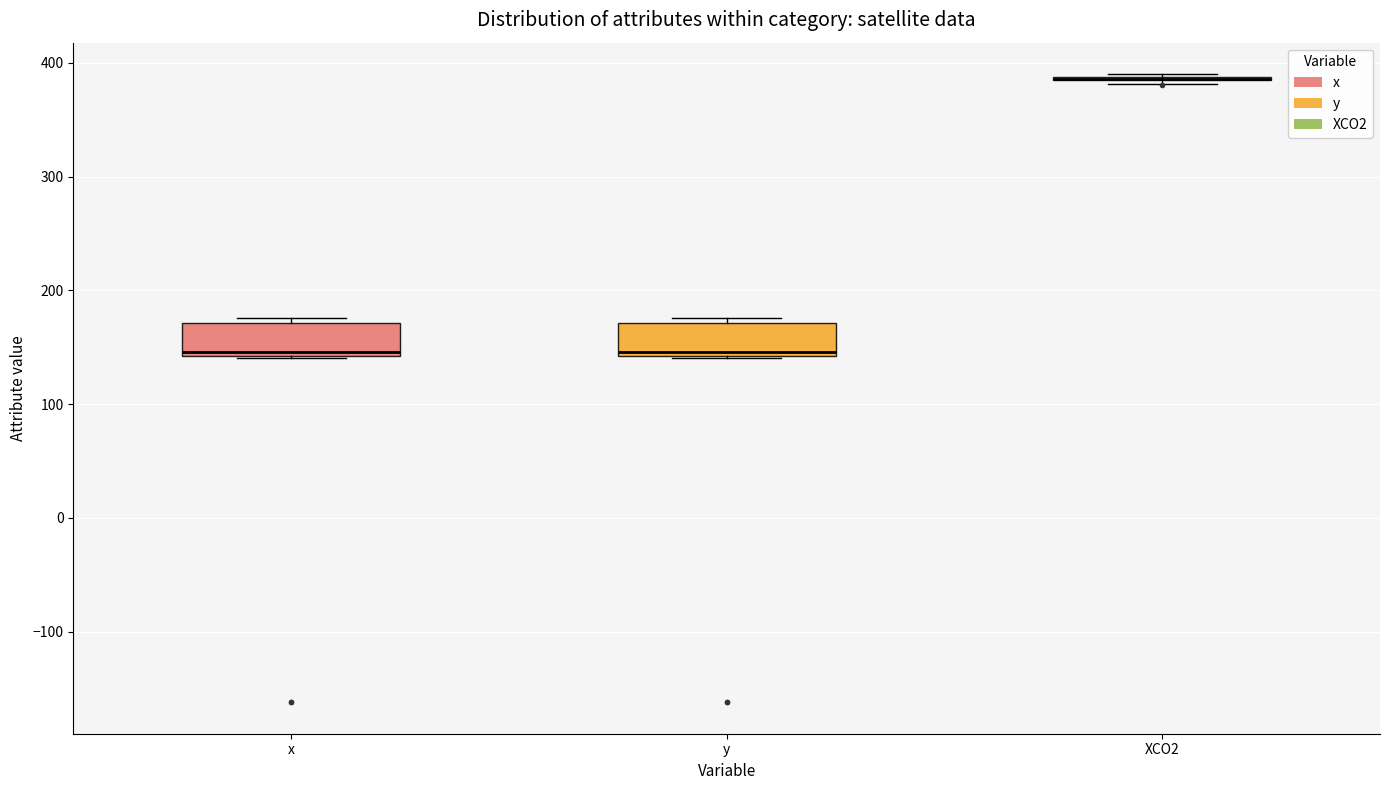

Reading left to right, transcribe this box plot: for each box, give where its median line is, the range the box spans, and where its two whiskers end, as read against the y-axis. The values are not printed on the chart, so give them approximately, as read against the axis.

x: median 150, box 140 to 170, whiskers 140 to 180
y: median 150, box 140 to 170, whiskers 140 to 180
XCO2: box collapsed to a line at 390, whiskers 380 to 390